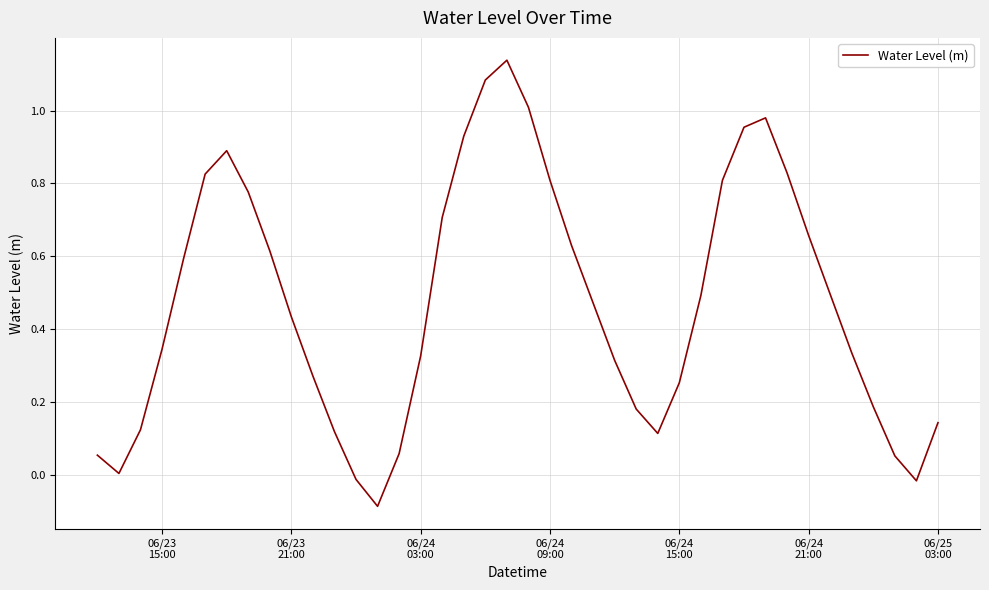

What is the difference between the maximum and minimum values?

1.2